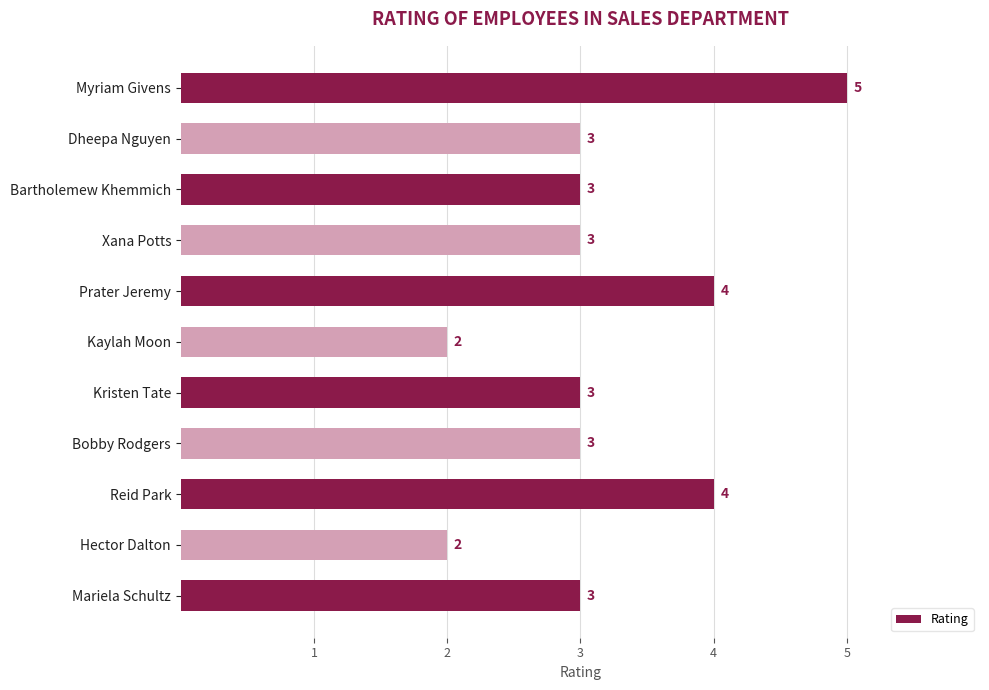

What is the difference between the second highest and second lowest values?

2